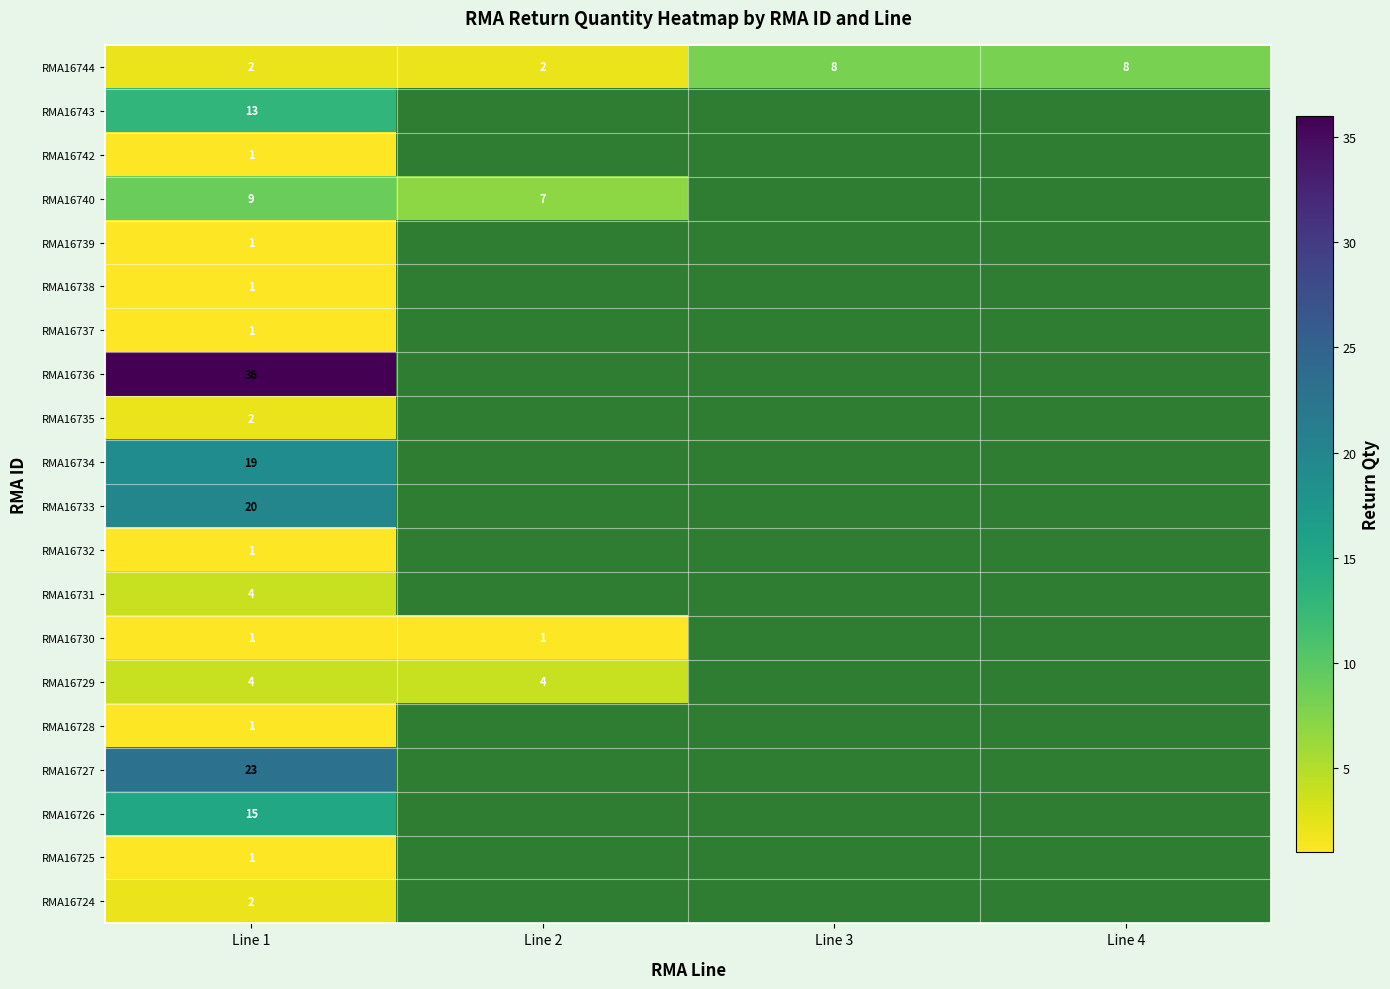

What is the spread (max minus min) of values at Line 2?

6.0